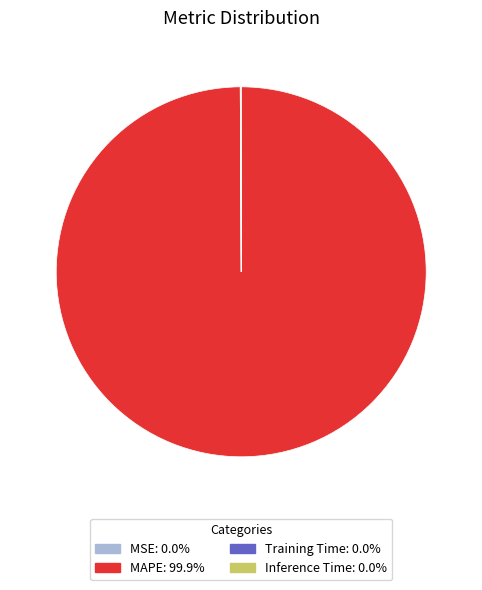

Does any single category account for the majority?

Yes